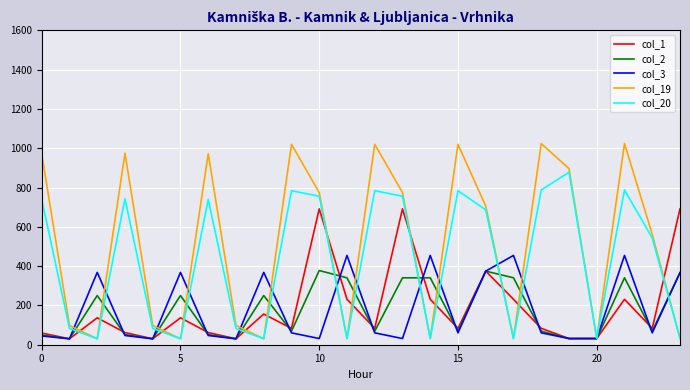

List the series in order of their peak value, highest first.

col_19, col_20, col_1, col_3, col_2